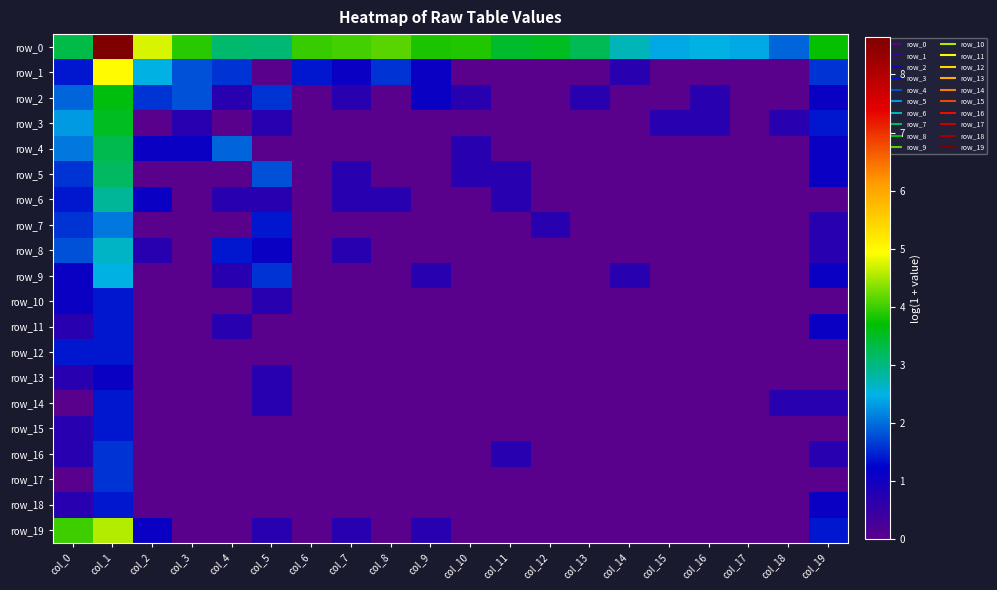

List the labels in order of row_13 value, smallest first.

col_2, col_3, col_4, col_6, col_7, col_8, col_9, col_10, col_11, col_12, col_13, col_14, col_15, col_16, col_17, col_18, col_19, col_0, col_5, col_1